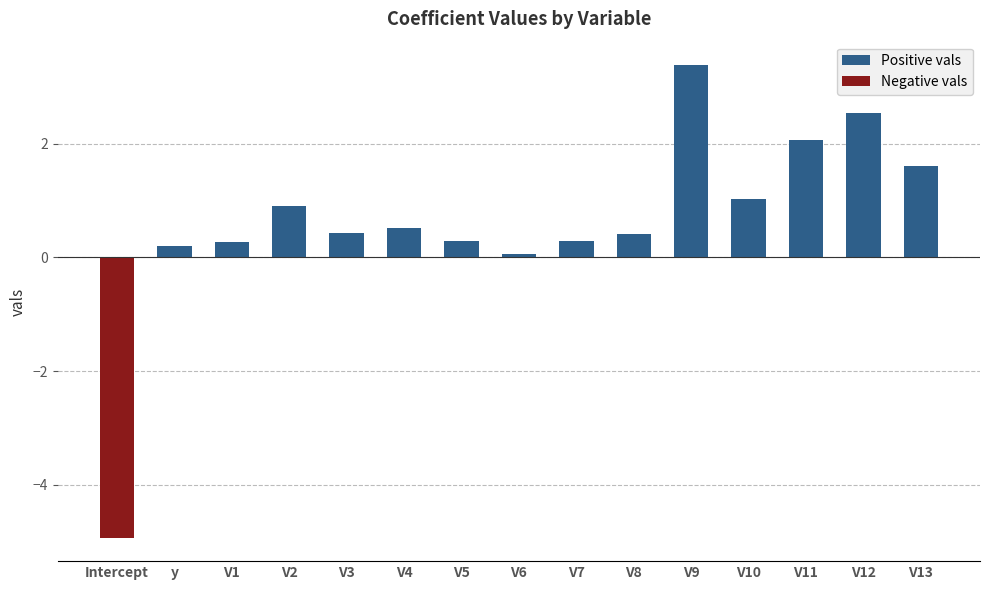

What is the highest value of the Positive vals series?

3.4